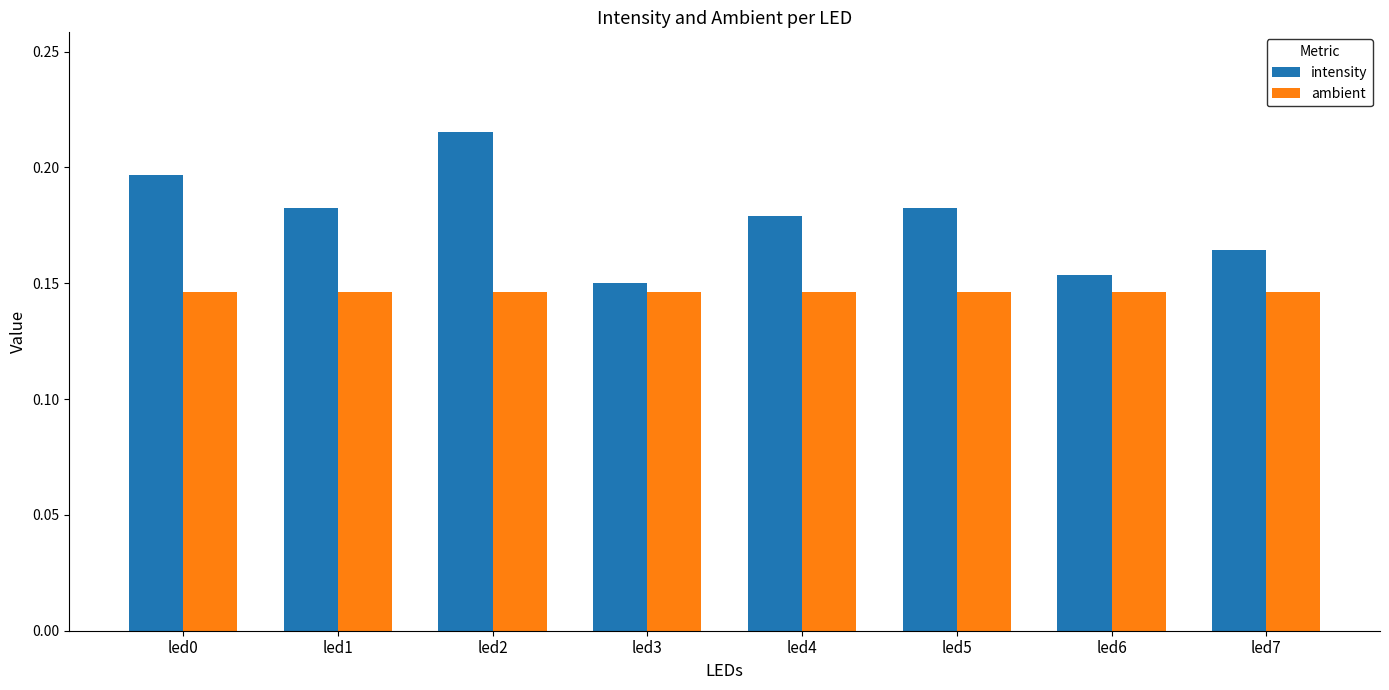

What are all the series names shown in the legend?

intensity, ambient